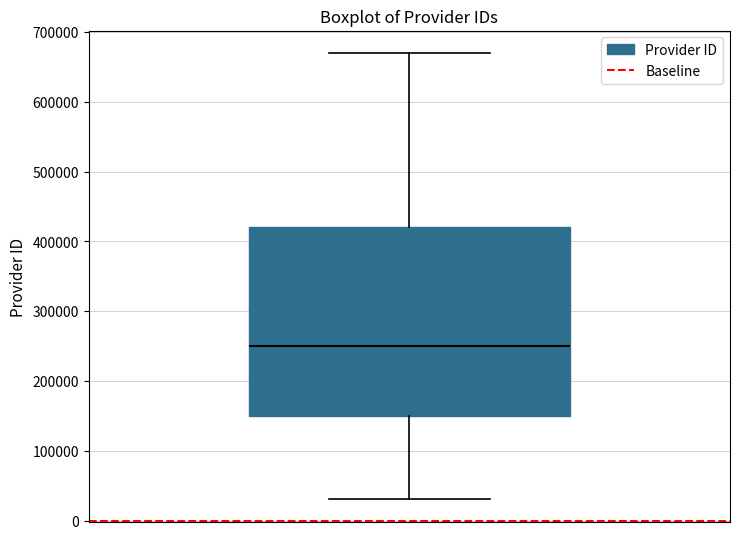

Transcribe this box plot: give where the median line is, the range the box spans, and where the two whiskers end, as read against the y-axis. The values are not printed on the chart, so give them approximately, as read against the axis.

median 250000, box 150000 to 420000, whiskers 30000 to 670000